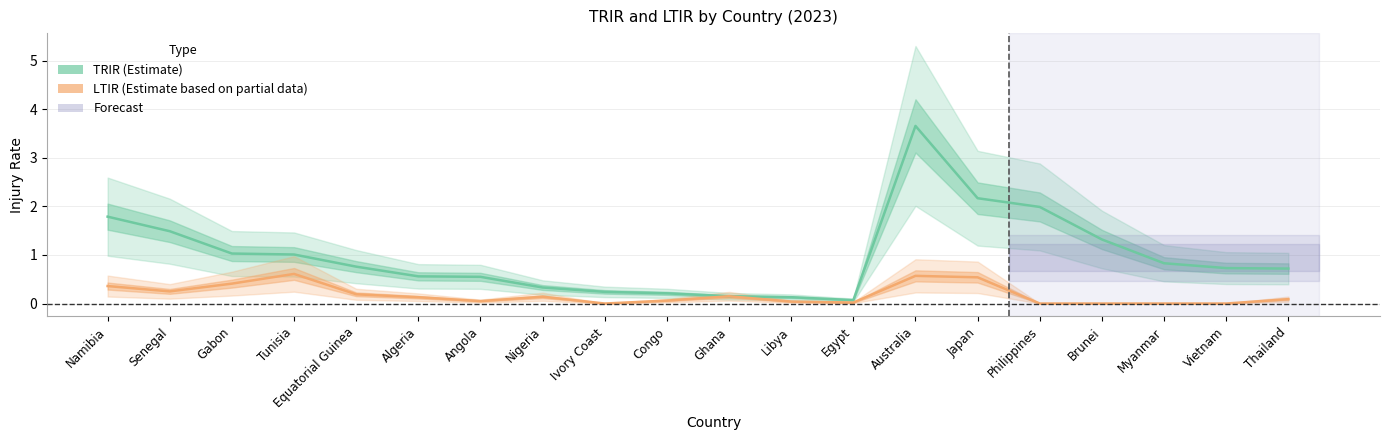

True or false: LTIR and TRIR cross at least once.

False